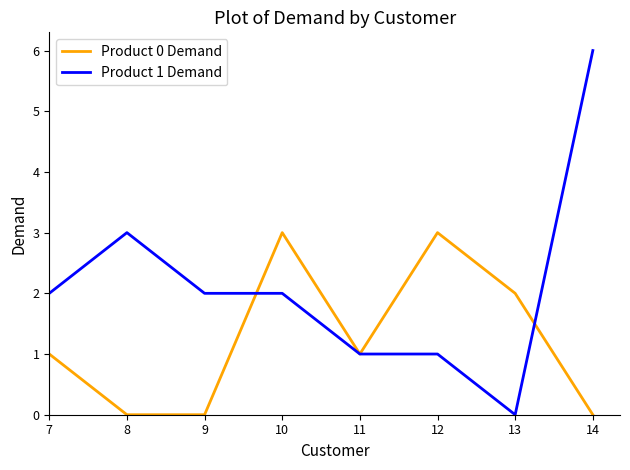

At which label is Product 1 Demand closest to 3?

8